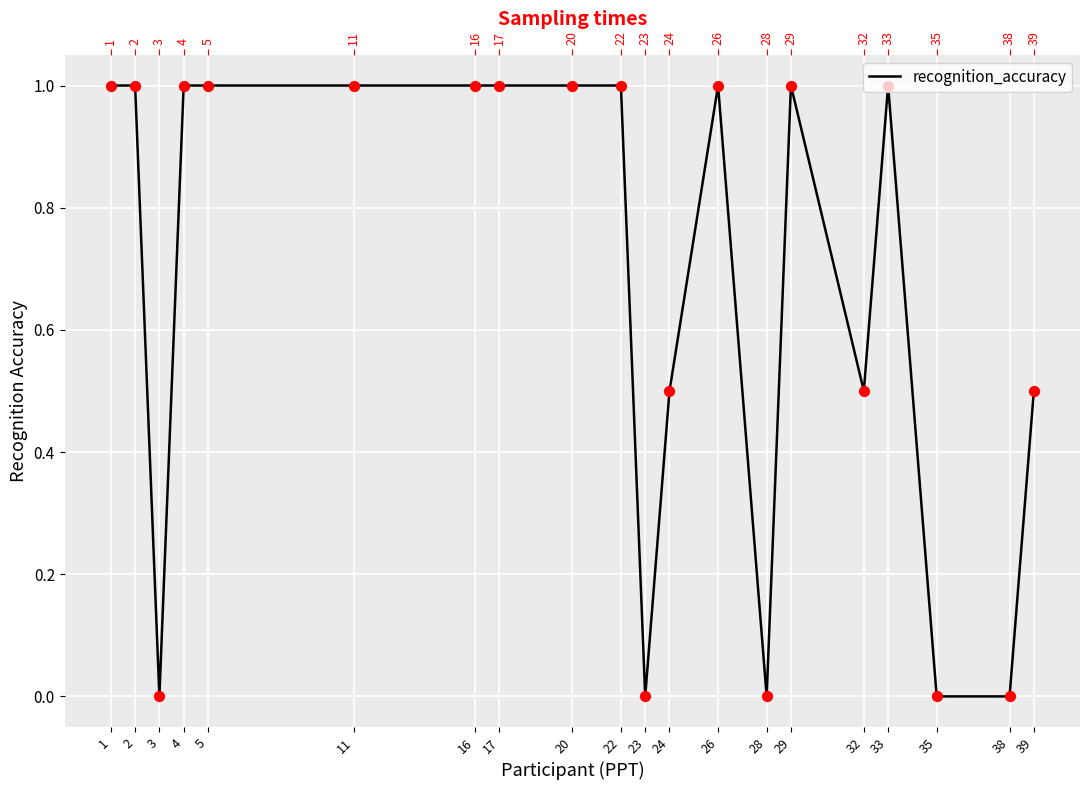

Approximately how many times larger is the value at 24 compared to 26?

0.5